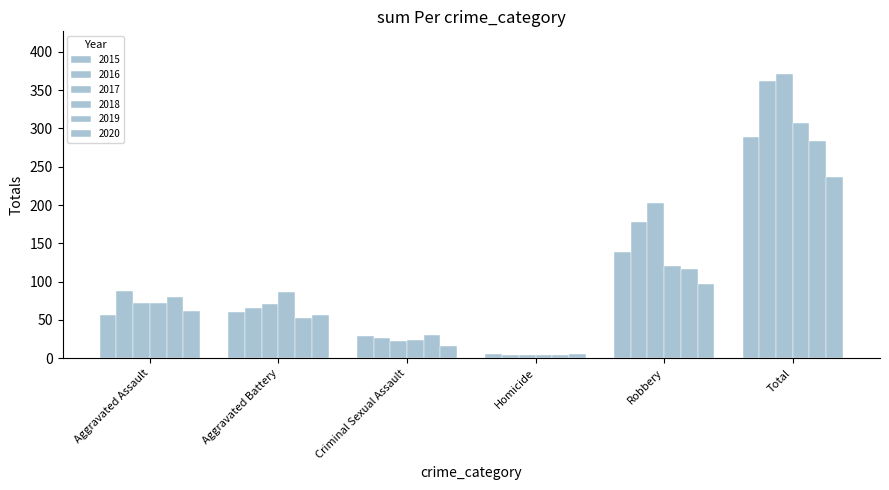

What is the greatest value displayed?

371